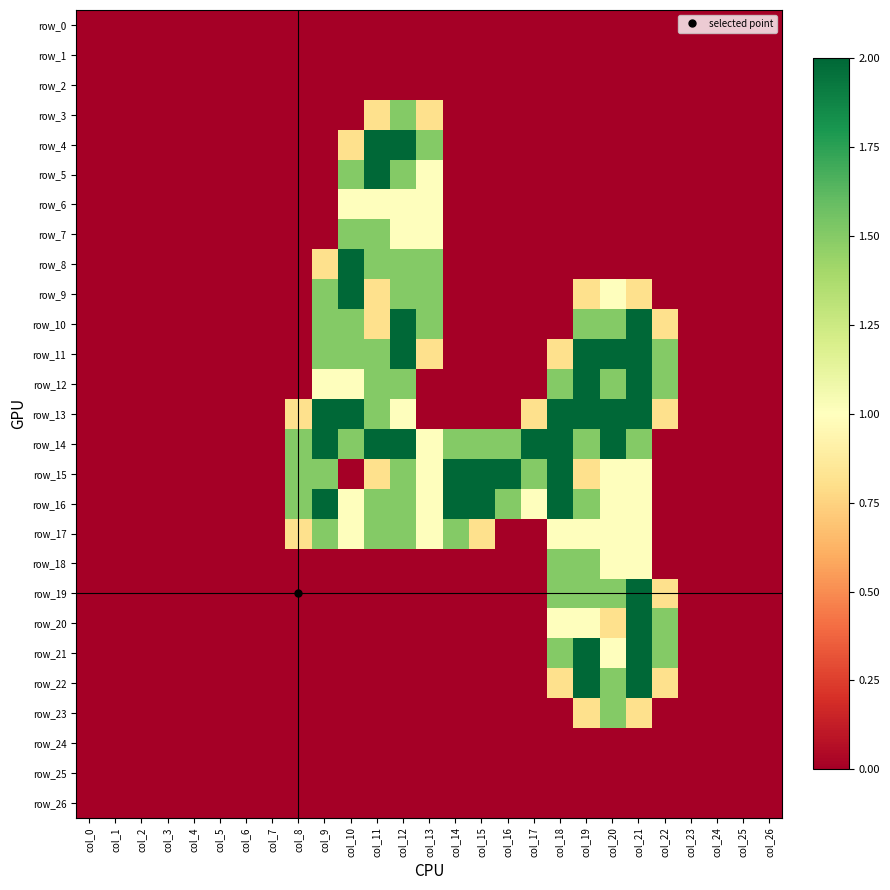

The value of row_12 at col_18 is 2.1. True or false?

False